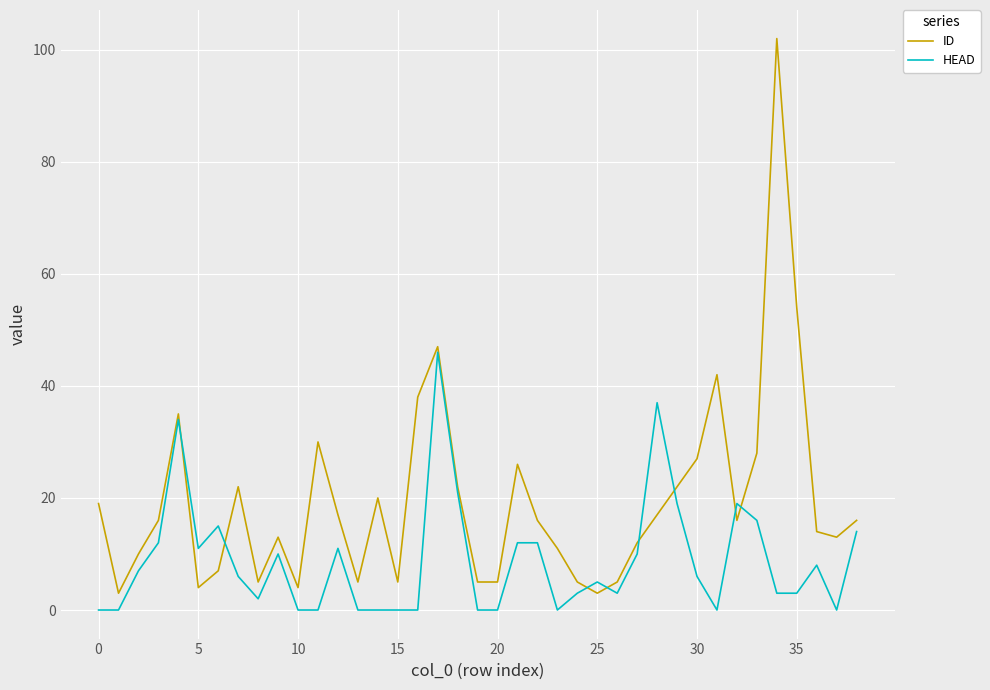

Which series has the largest range (max minus min)?

ID